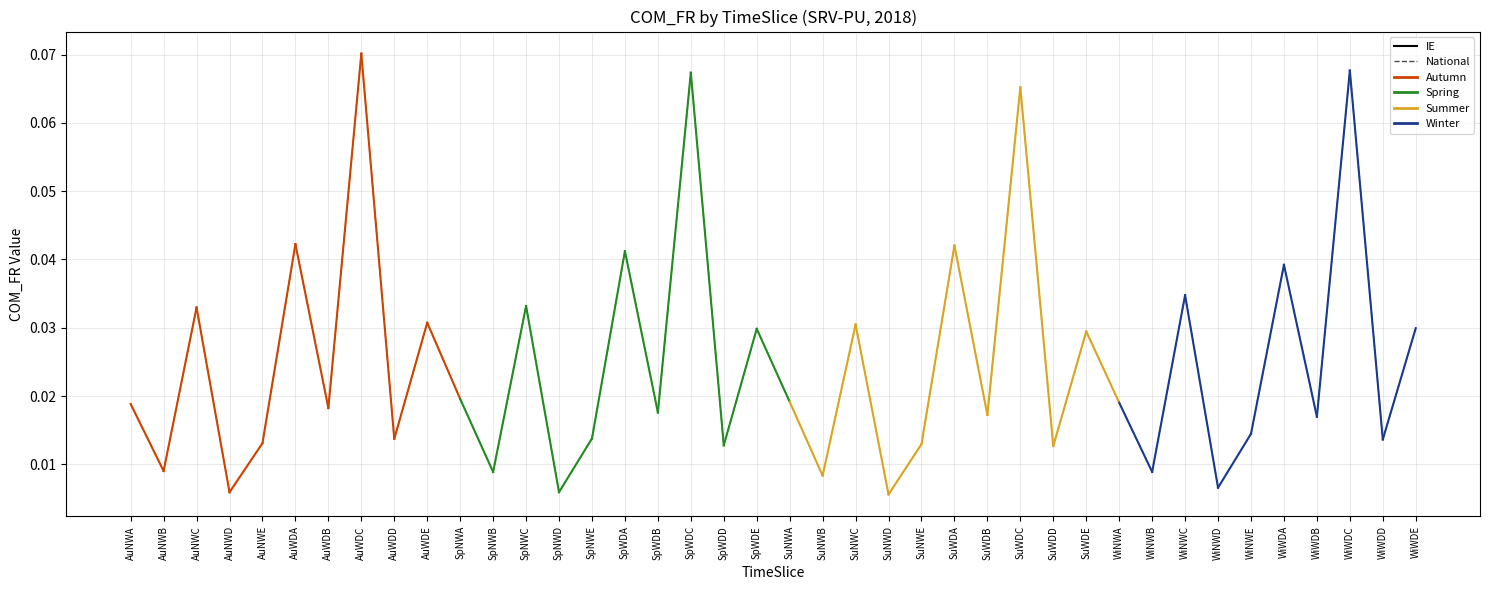

At which label does National reach its peak?

AuWDC